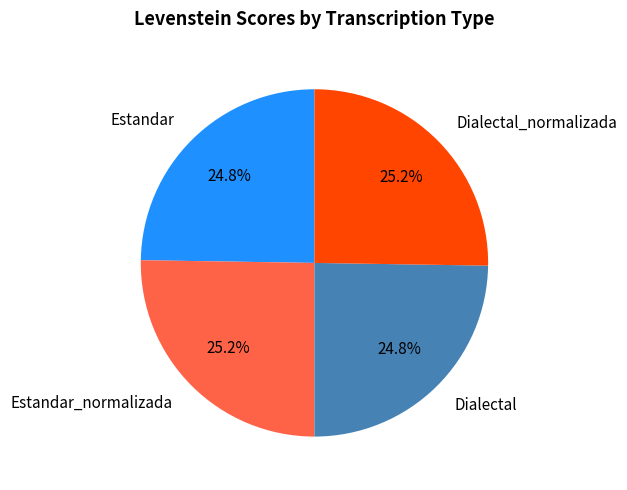

Is there any slice that represents more than half of the pie?

No